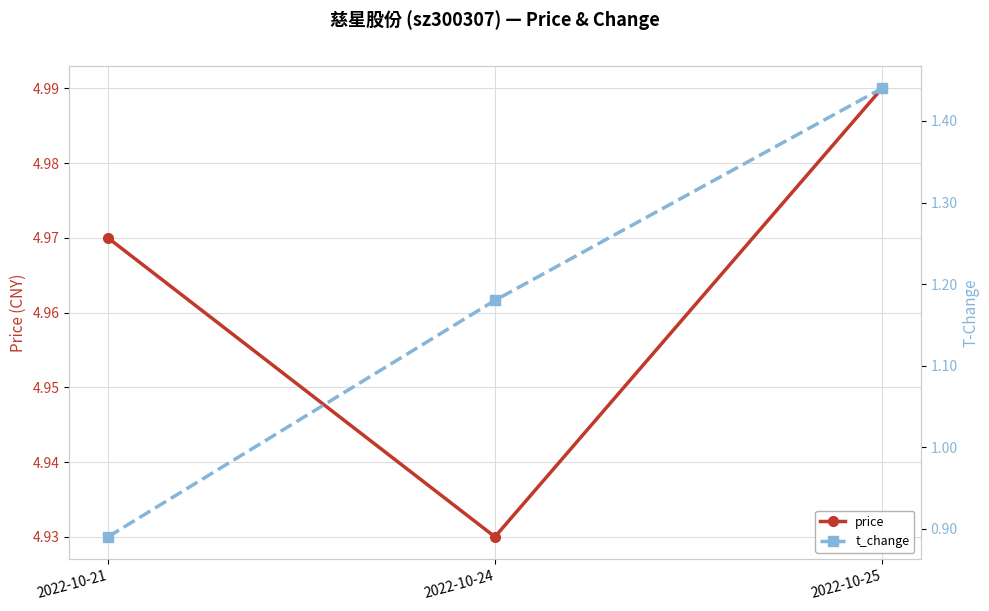

At how many categories does at least one series exceed 1?

3